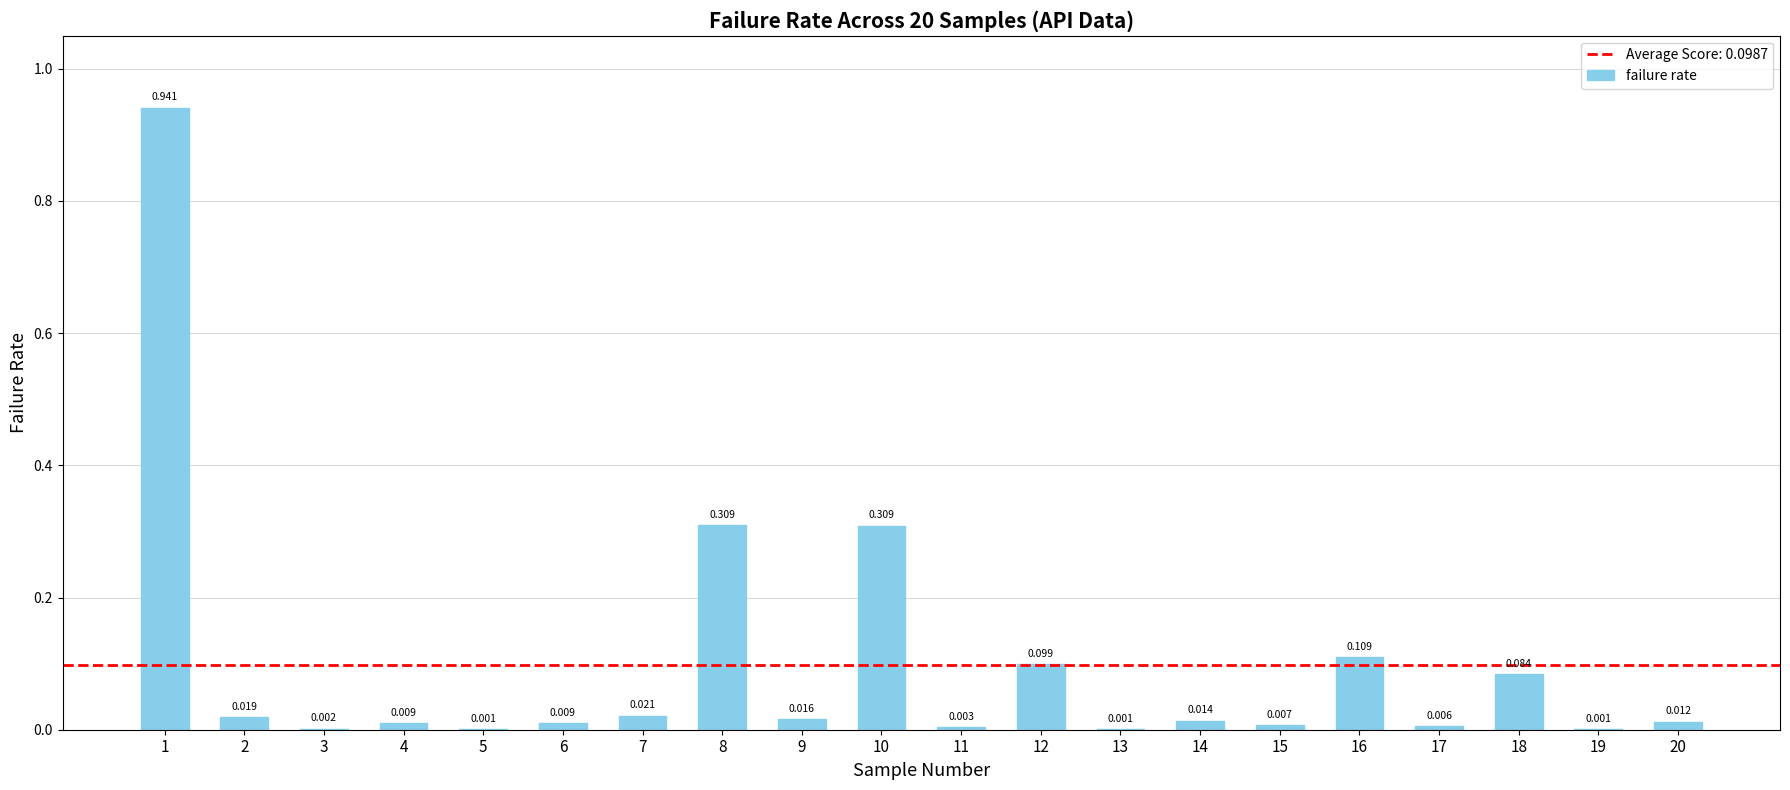

Read the value at 10.

0.3